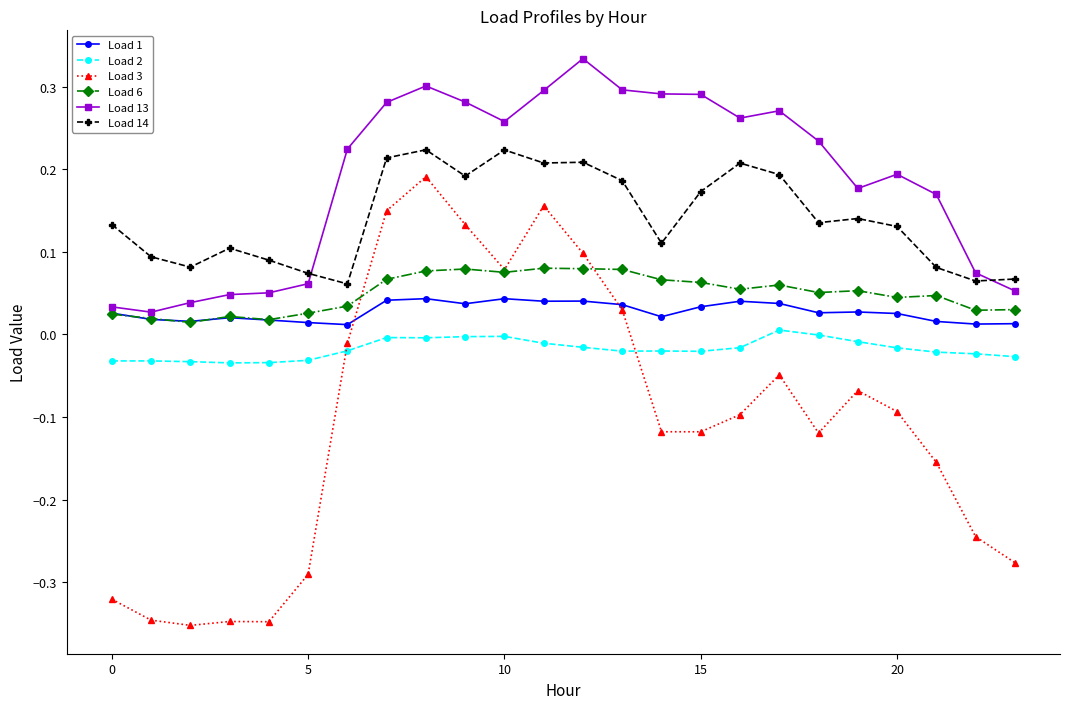

Which series has the largest total across all categories?

Load 13